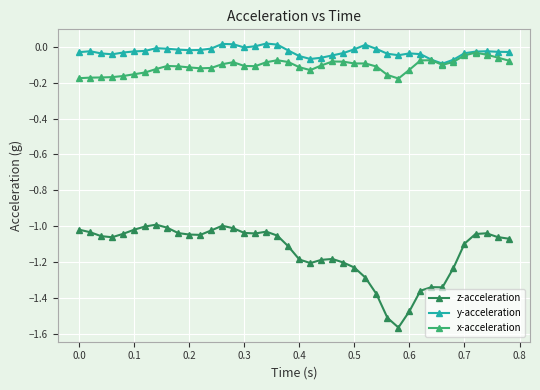

What are all the series names shown in the legend?

z-acceleration, y-acceleration, x-acceleration